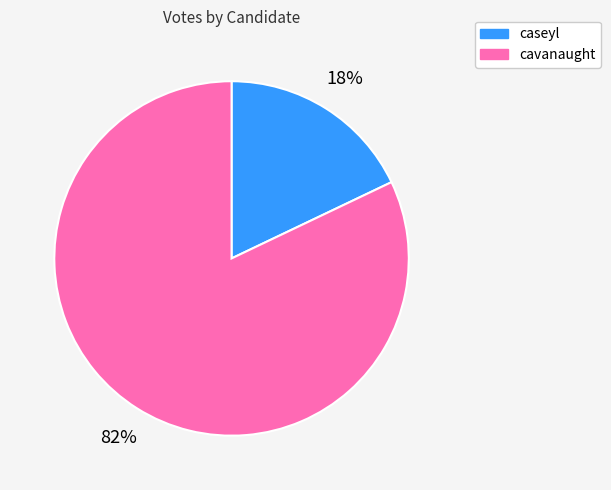

Which slice is the largest?

cavanaught